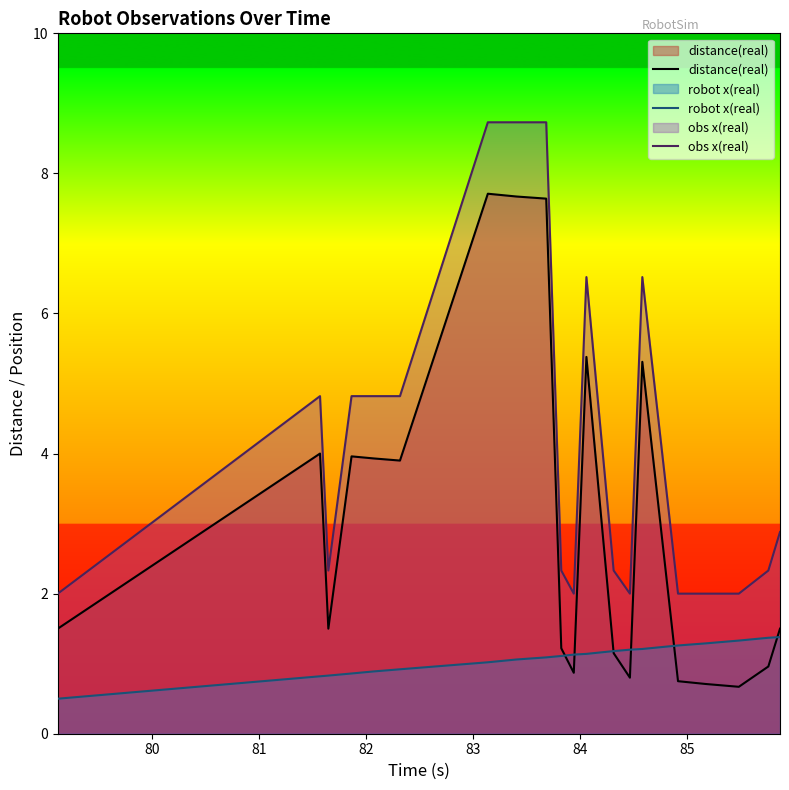

List the series in order of their overall mean, highest first.

obs x(real), distance(real), robot x(real)